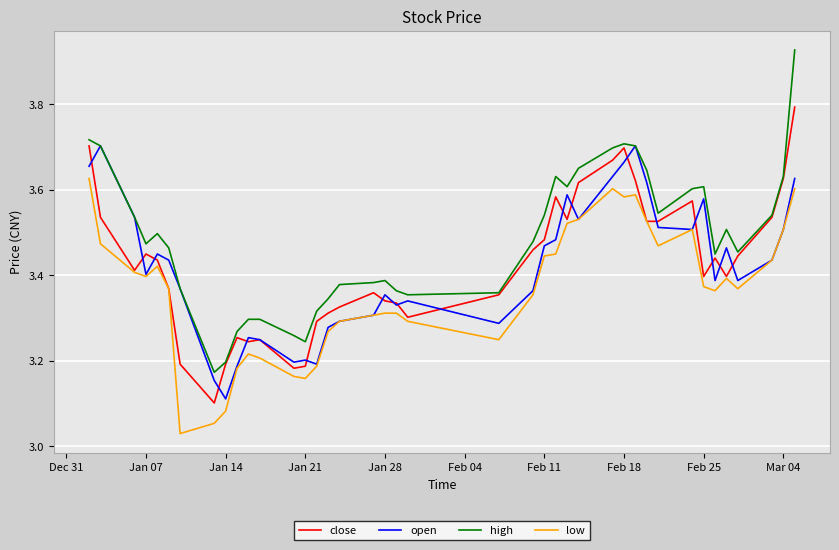

Which series has the largest total across all categories?

high